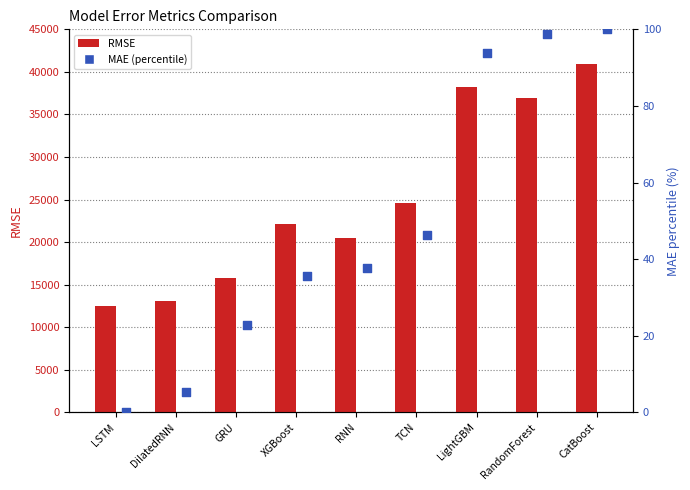

Is the value of RMSE at GRU greater than the value of MAE (percentile) at RandomForest?

Yes